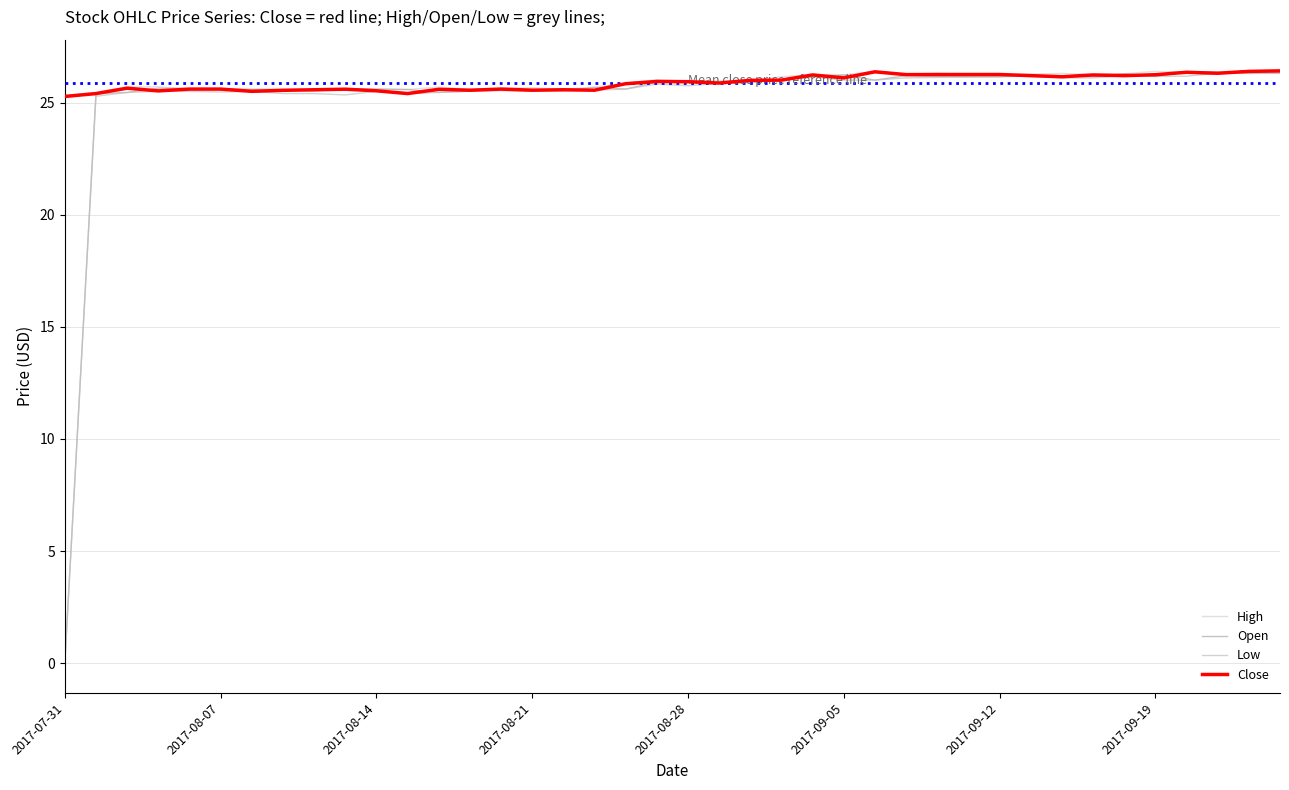

Does the chart have visible grid lines?

Yes